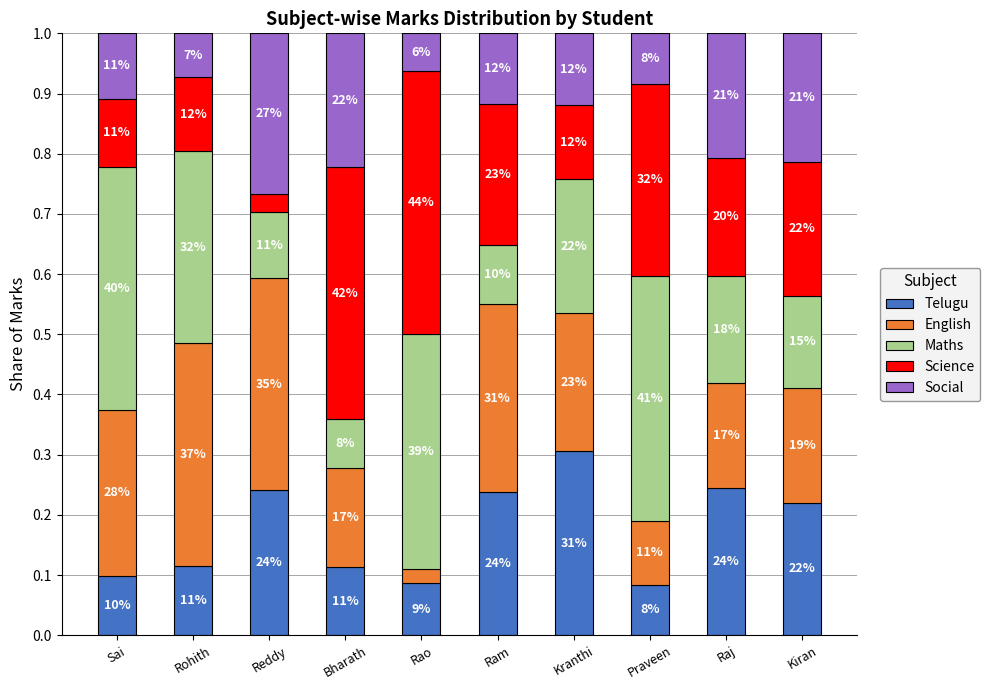

Are the bars grouped side by side (vs. stacked)?

No